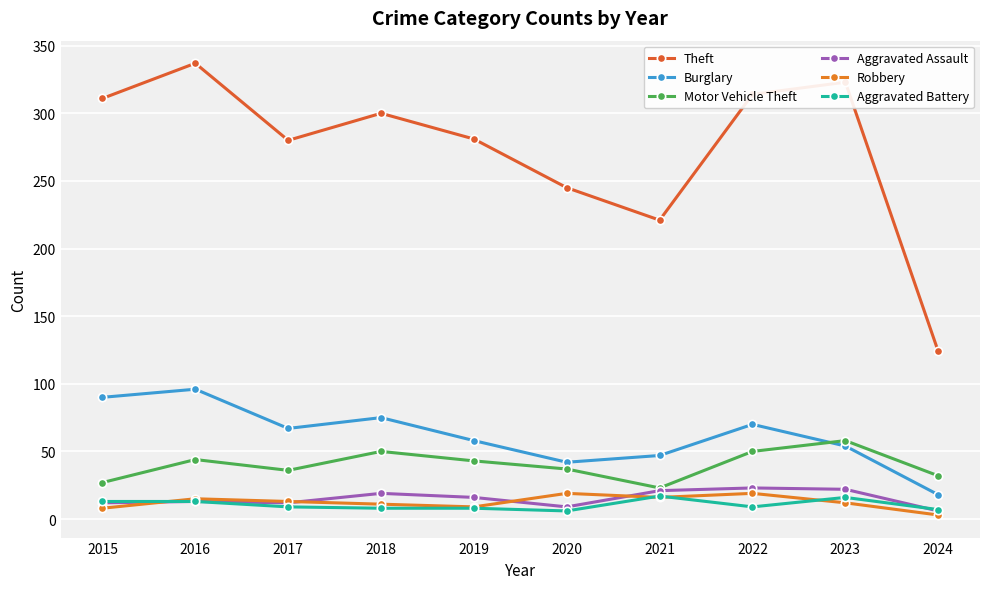

Does the chart display data point markers on the line(s)?

Yes